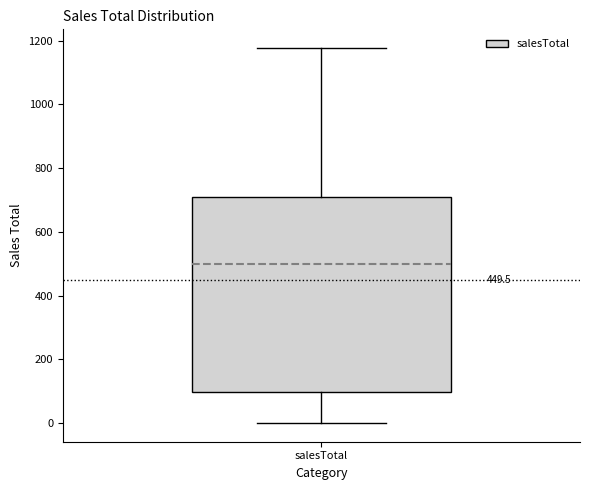

Where does the lower whisker of the box for salesTotal end on the y-axis? The values are not printed on the chart, so give them approximately, as read against the axis.

0